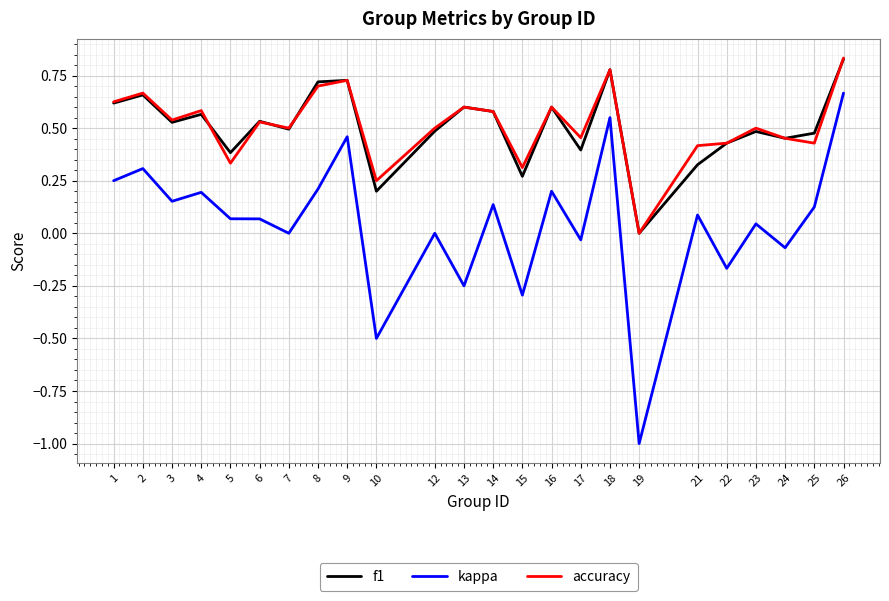

Does the chart display data point markers on the line(s)?

No